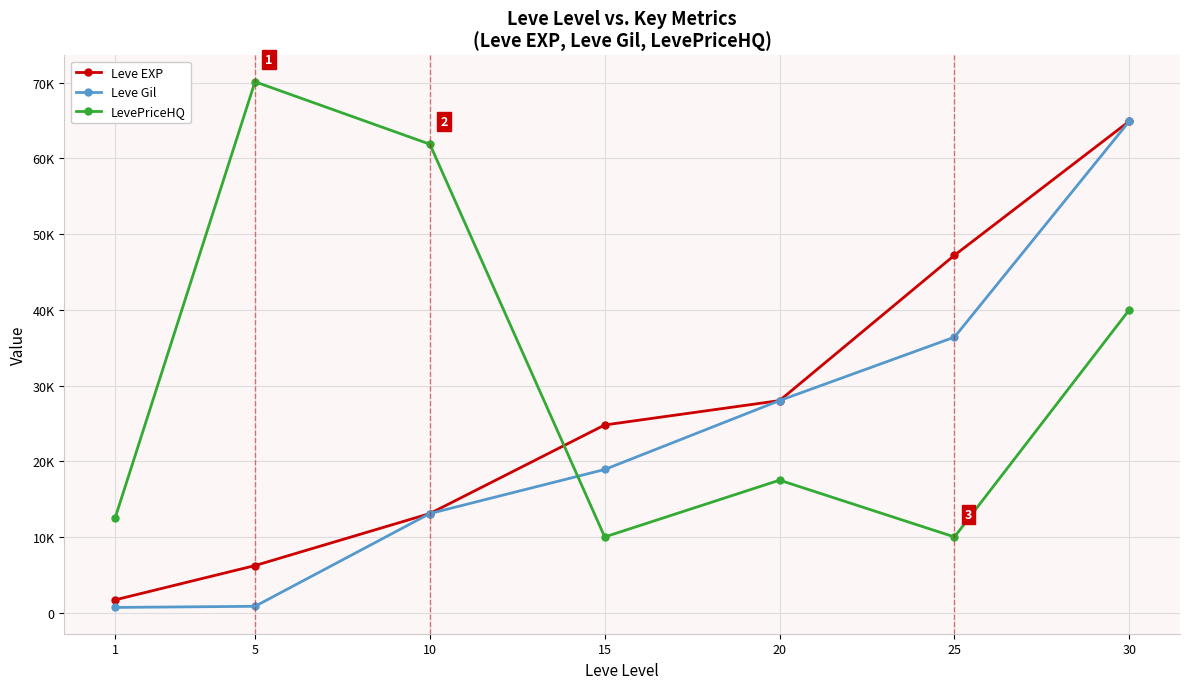

Rank the series at 5 from highest to lowest value.

LevePriceHQ, Leve EXP, Leve Gil